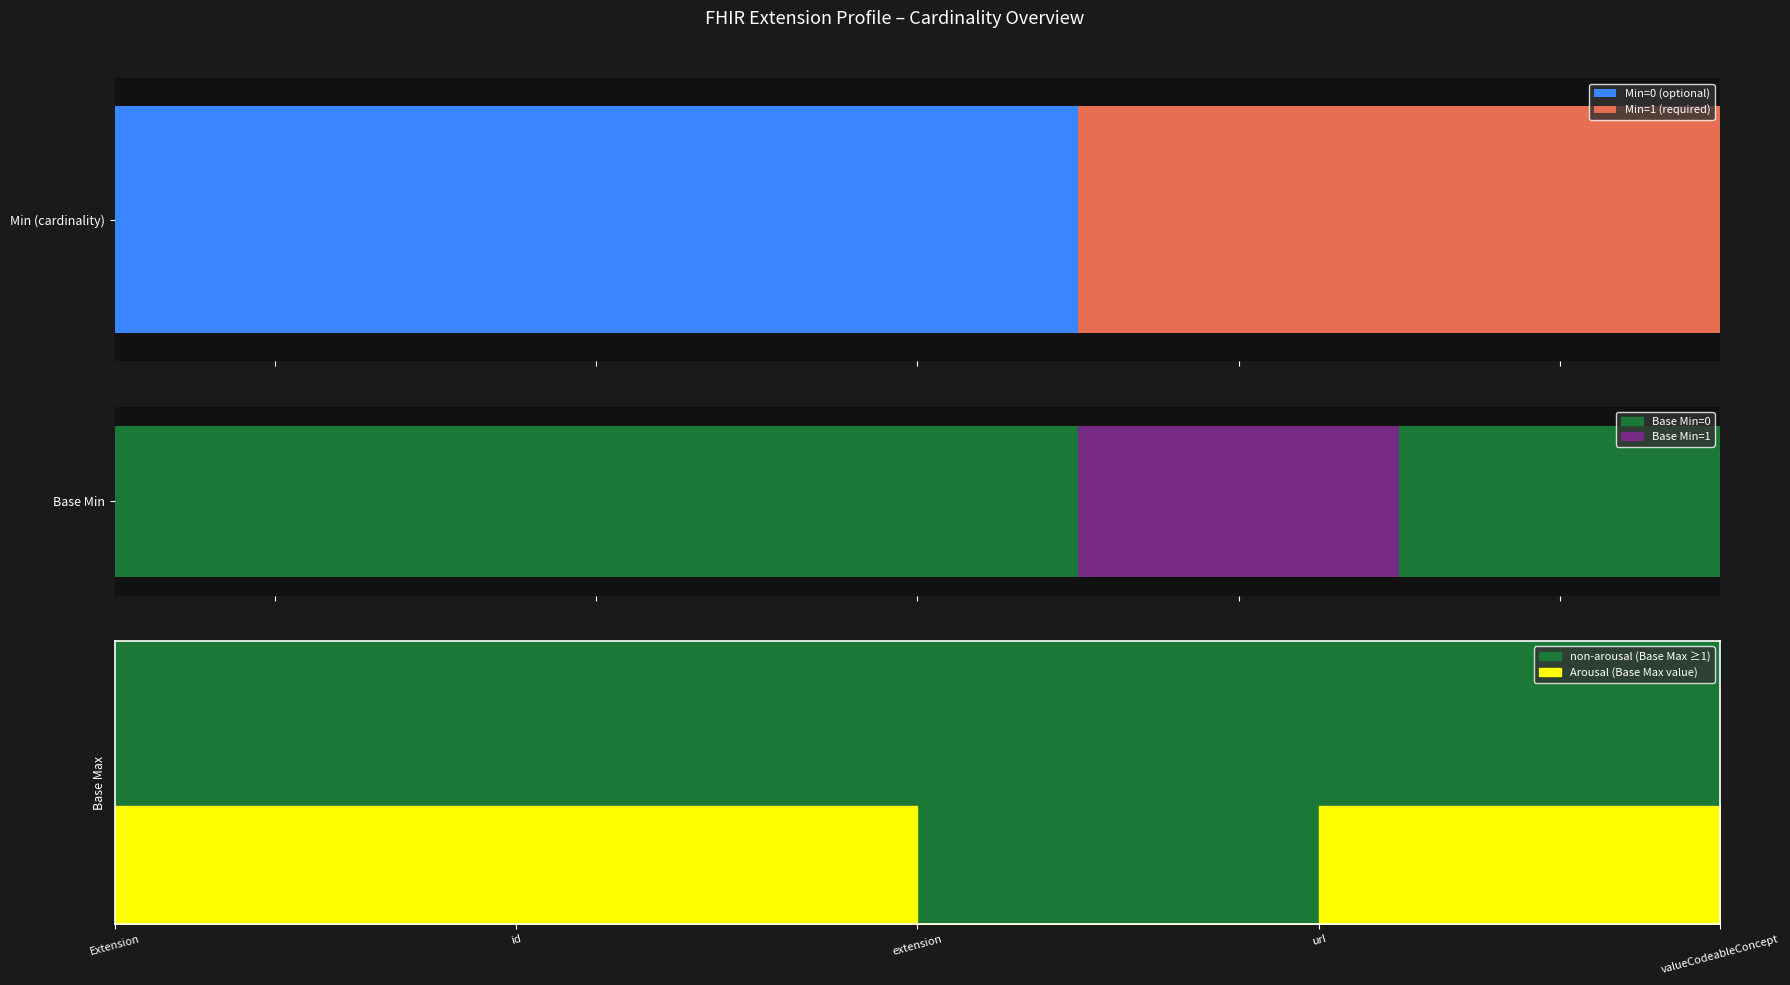

Which series changed the most between Extension.extension and Extension.url?

Extension